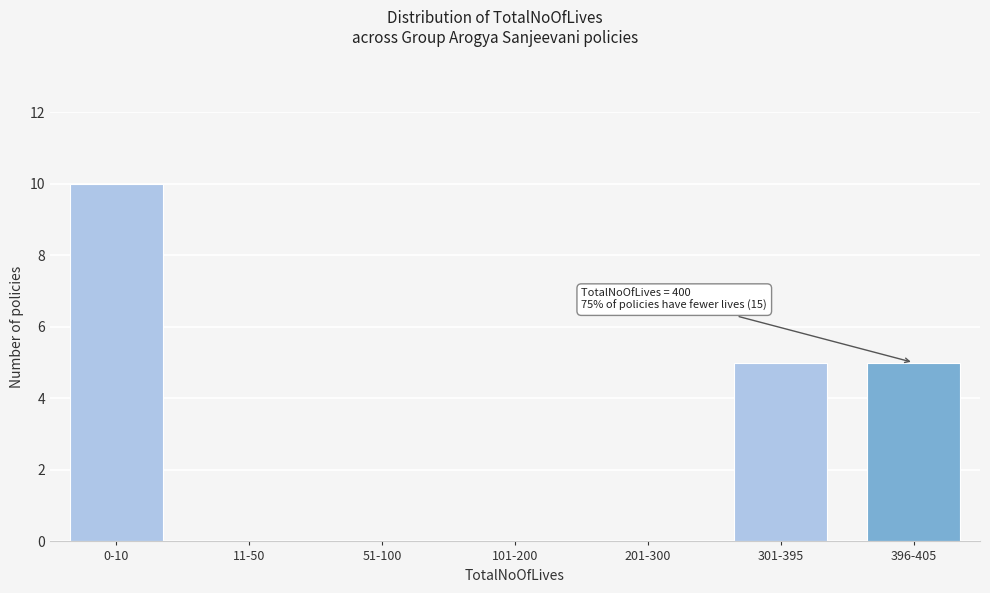

Reading left to right, what are all the values shown in this chart?

0-10=10	11-50=0	51-100=0	101-200=0	201-300=0	301-395=5	396-405=5